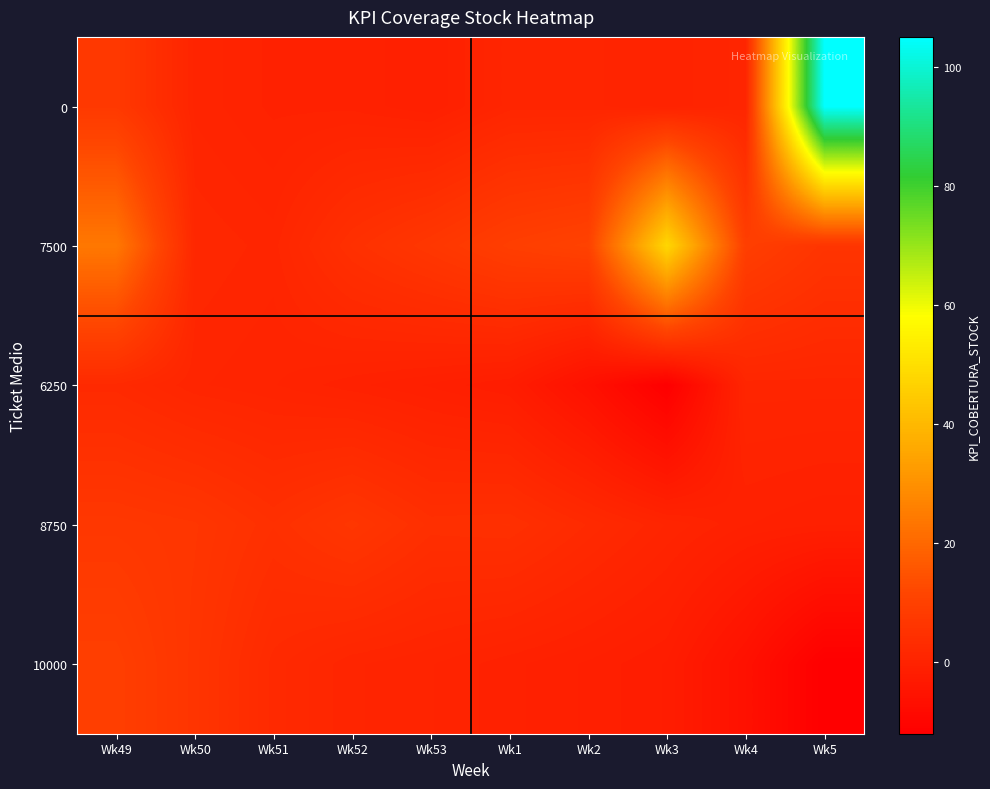

At how many categories does at least one series exceed 91?

1